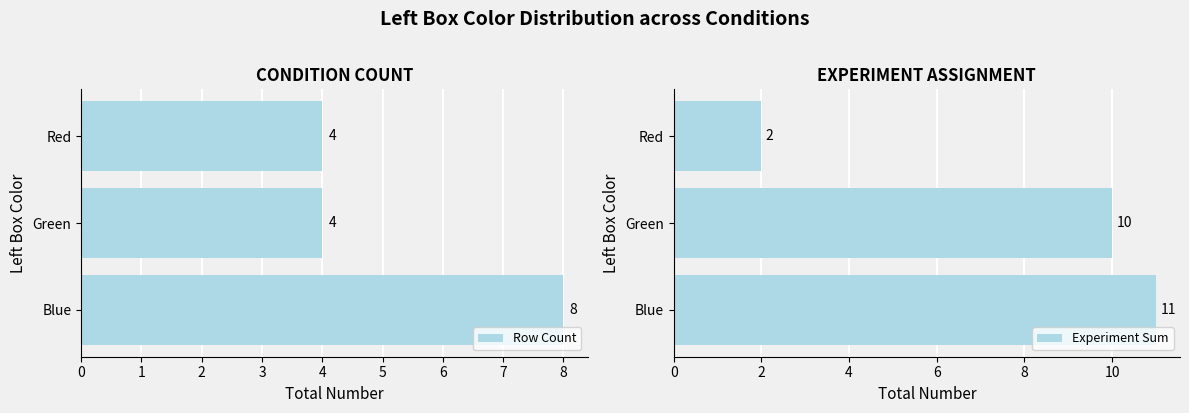

What value does the Row Count series have at Green?

4